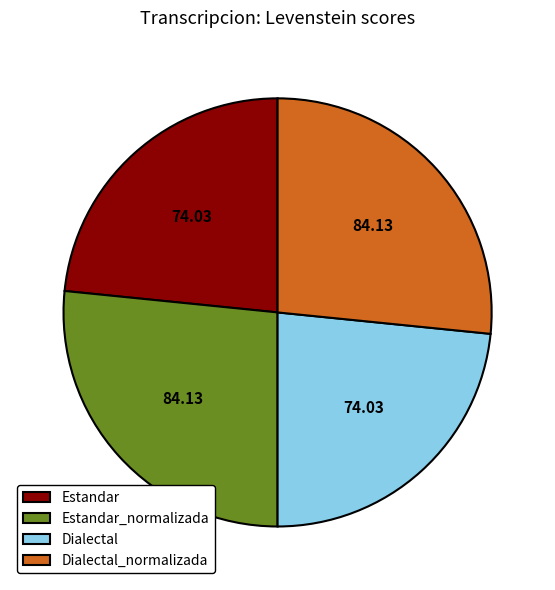

Does any single category account for the majority?

No